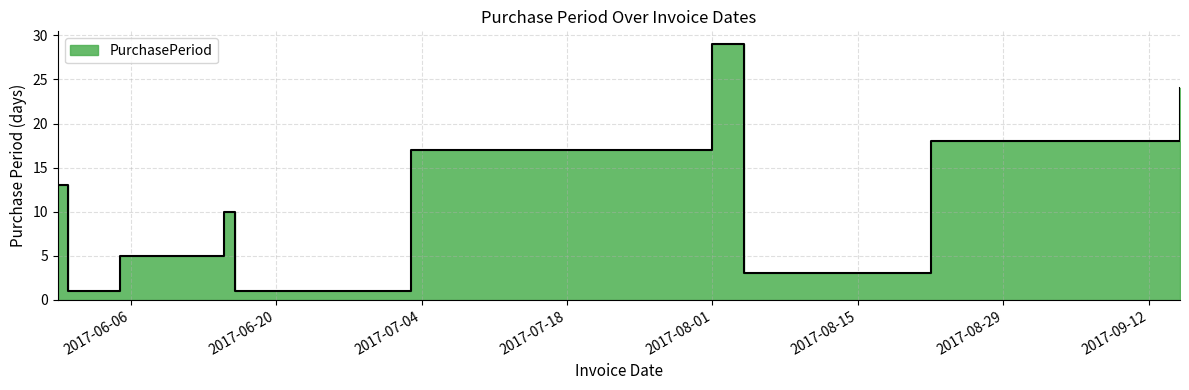

What is the average value?

12